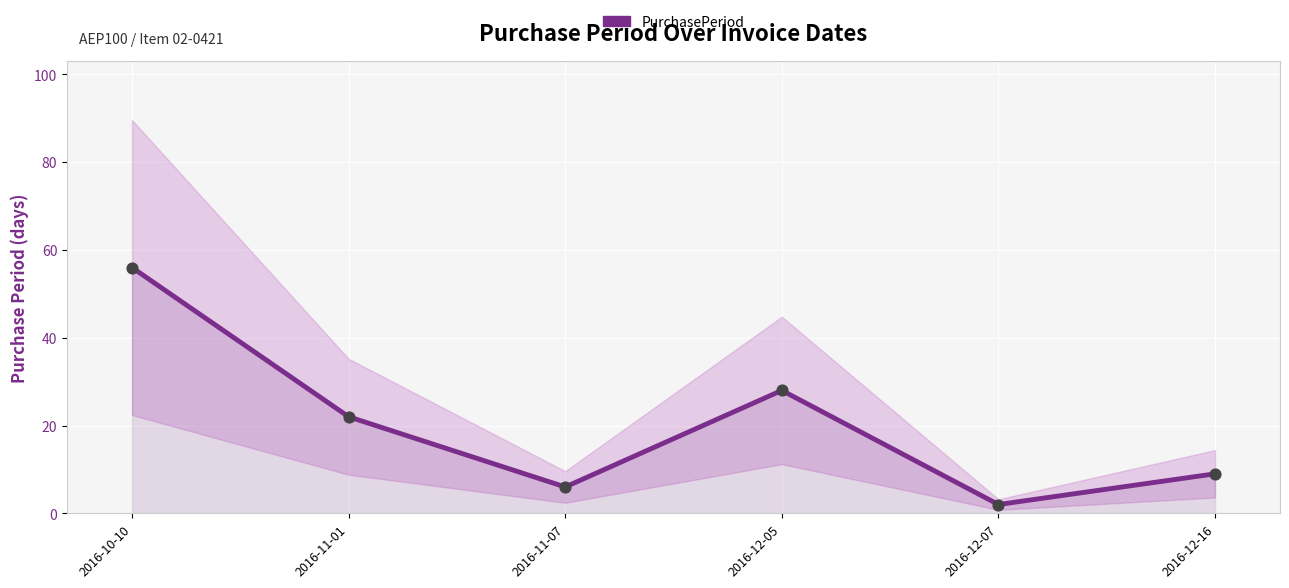

What is the ratio of the value at 2016-11-01 to the value at 2016-12-16?

2.4